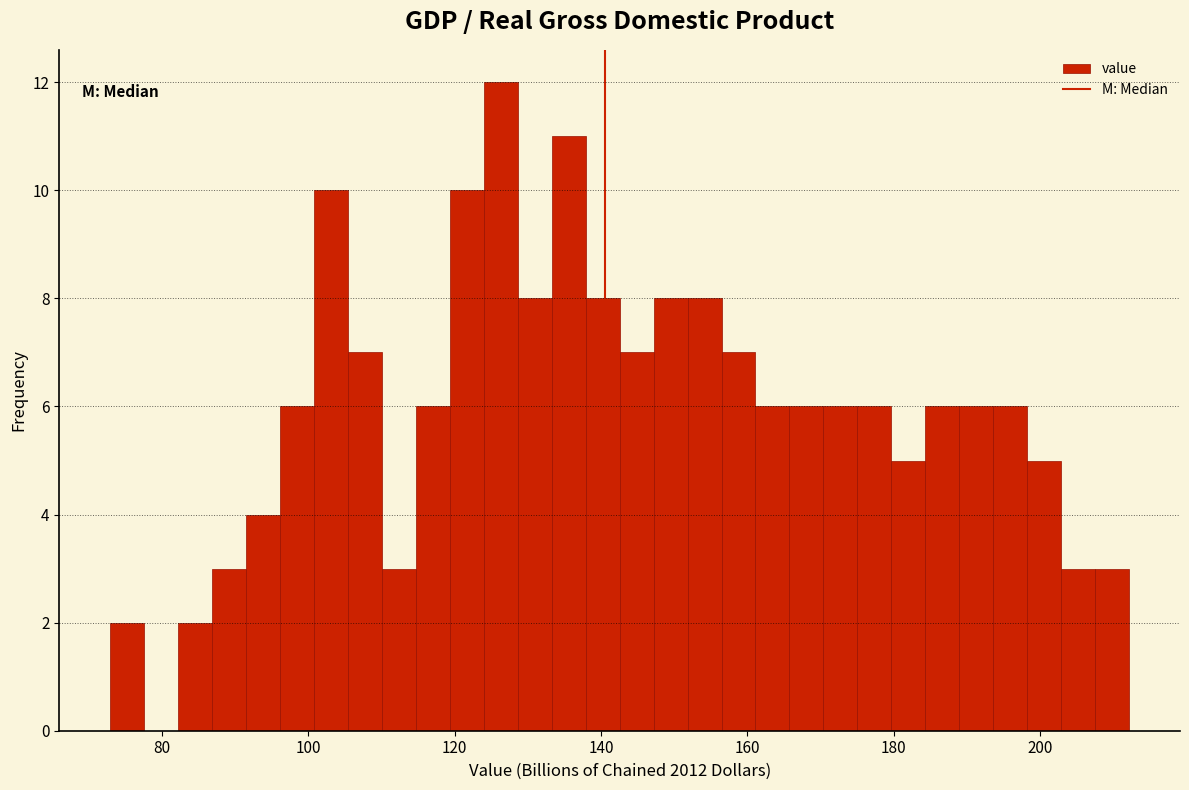

Read against the x-axis, roughly where is the centre of the tallest bar?

126